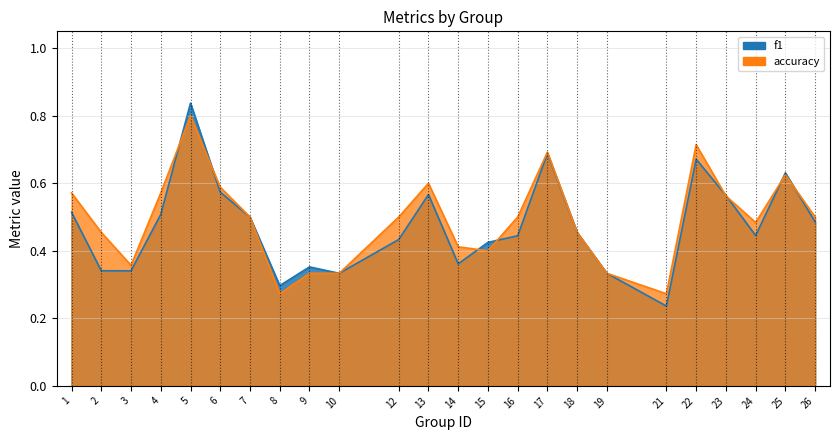

Where is the first local minimum for accuracy?

3